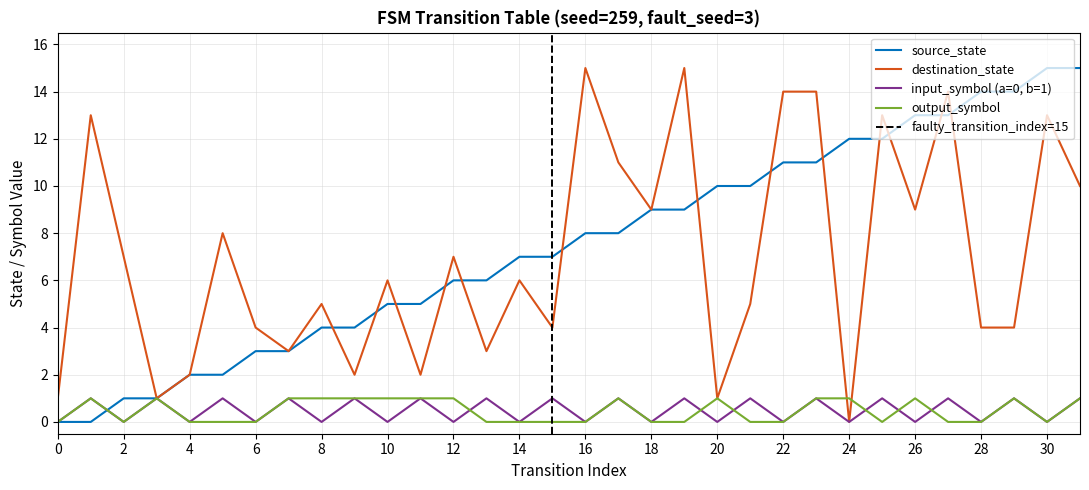

Reading right to left, what are all the values shown in this chart?

source_state: 15	15	14	14	13	13	12	12	11	11	10	10	9	9	8	8	7	7	6	6	5	5	4	4	3	3	2	2	1	1	0	0
destination_state: 10	13	4	4	14	9	13	0	14	14	5	1	15	9	11	15	4	6	3	7	2	6	2	5	3	4	8	2	1	7	13	1
input_symbol_encoded: 1	0	1	0	1	0	1	0	1	0	1	0	1	0	1	0	1	0	1	0	1	0	1	0	1	0	1	0	1	0	1	0
output_symbol: 1	0	1	0	0	1	0	1	1	0	0	1	0	0	1	0	0	0	0	1	1	1	1	1	1	0	0	0	1	0	1	0